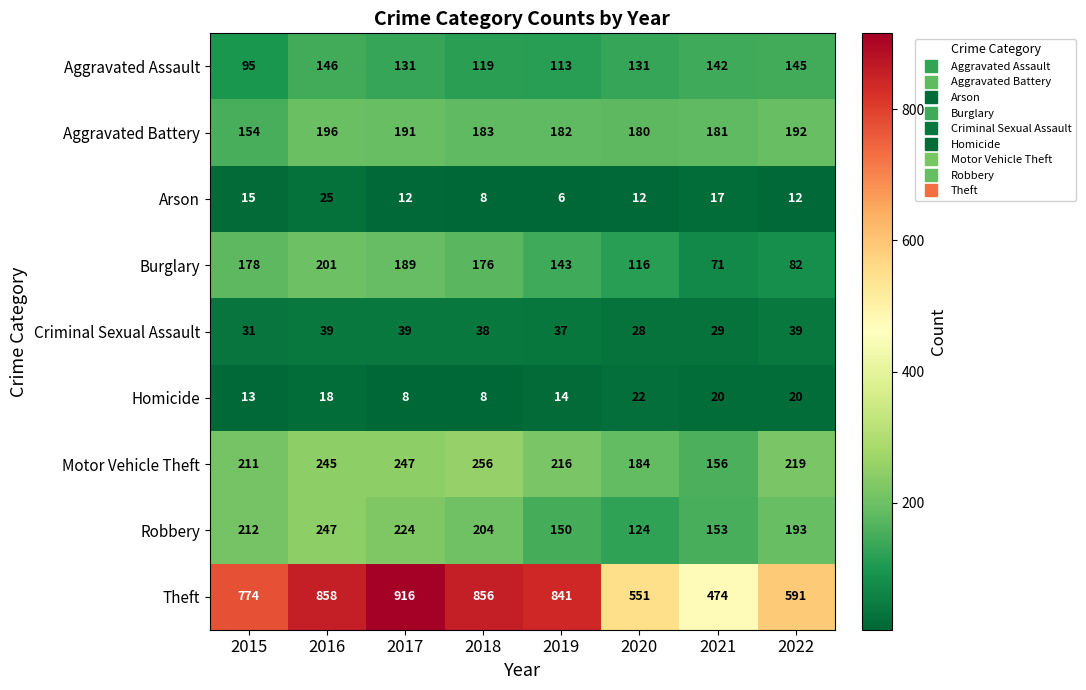

Which series has the largest range (max minus min)?

Theft